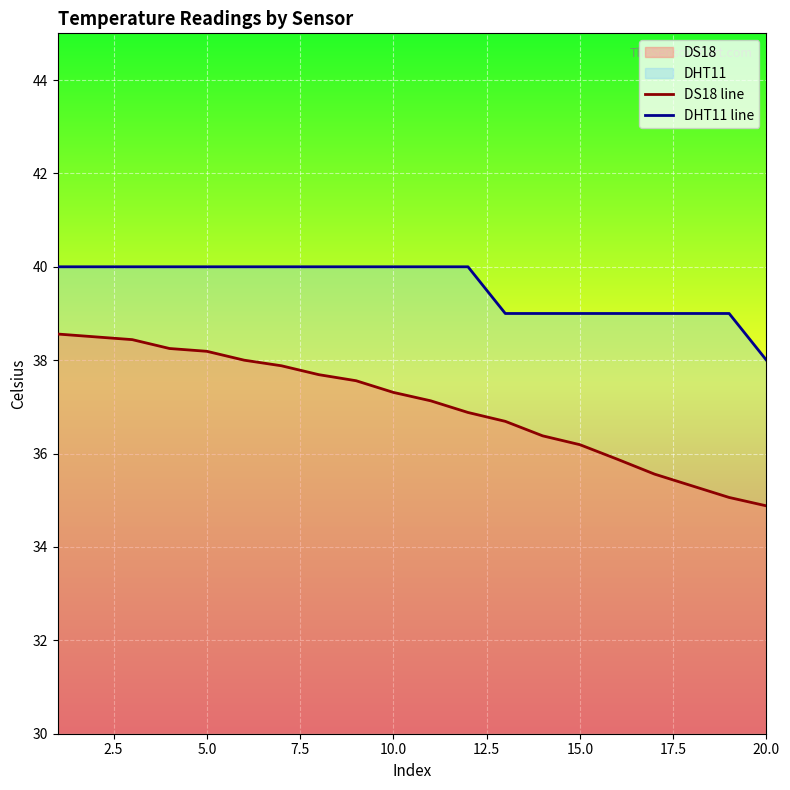

True or false: DHT11 line and DS18 line cross at least once.

False